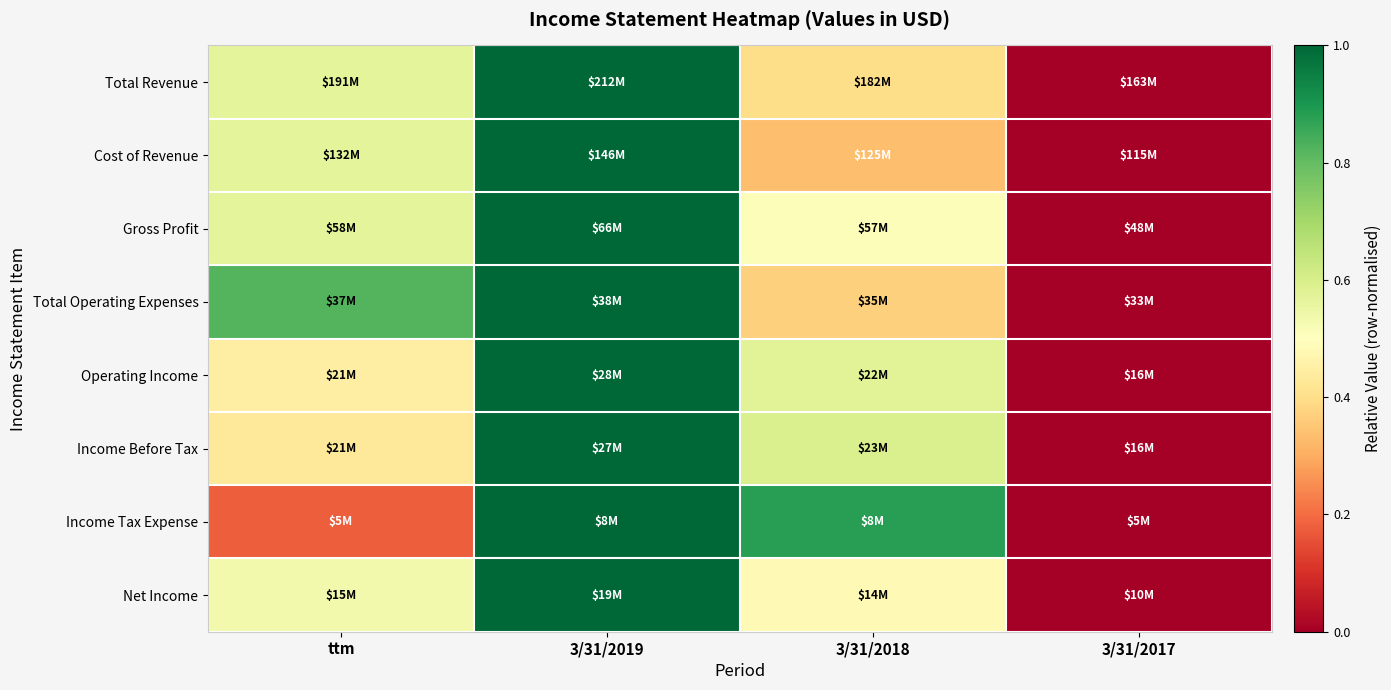

Reading left to right, extract all data points from this chart.

Total Revenue: ttm=0.6	3/31/2019=1.0	3/31/2018=0.4	3/31/2017=0.0
Cost of Revenue: ttm=0.6	3/31/2019=1.0	3/31/2018=0.3	3/31/2017=0.0
Gross Profit: ttm=0.6	3/31/2019=1.0	3/31/2018=0.5	3/31/2017=0.0
Total Operating Expenses: ttm=0.8	3/31/2019=1.0	3/31/2018=0.4	3/31/2017=0.0
Operating Income: ttm=0.4	3/31/2019=1.0	3/31/2018=0.6	3/31/2017=0.0
Income Before Tax: ttm=0.4	3/31/2019=1.0	3/31/2018=0.6	3/31/2017=0.0
Income Tax Expense: ttm=0.2	3/31/2019=1.0	3/31/2018=0.9	3/31/2017=0.0
Net Income: ttm=0.5	3/31/2019=1.0	3/31/2018=0.5	3/31/2017=0.0